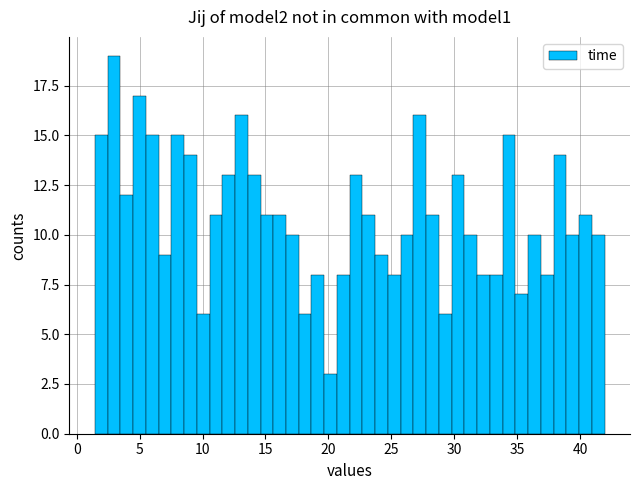

Read against the x-axis, roughly where is the centre of the tallest bar?

3.0